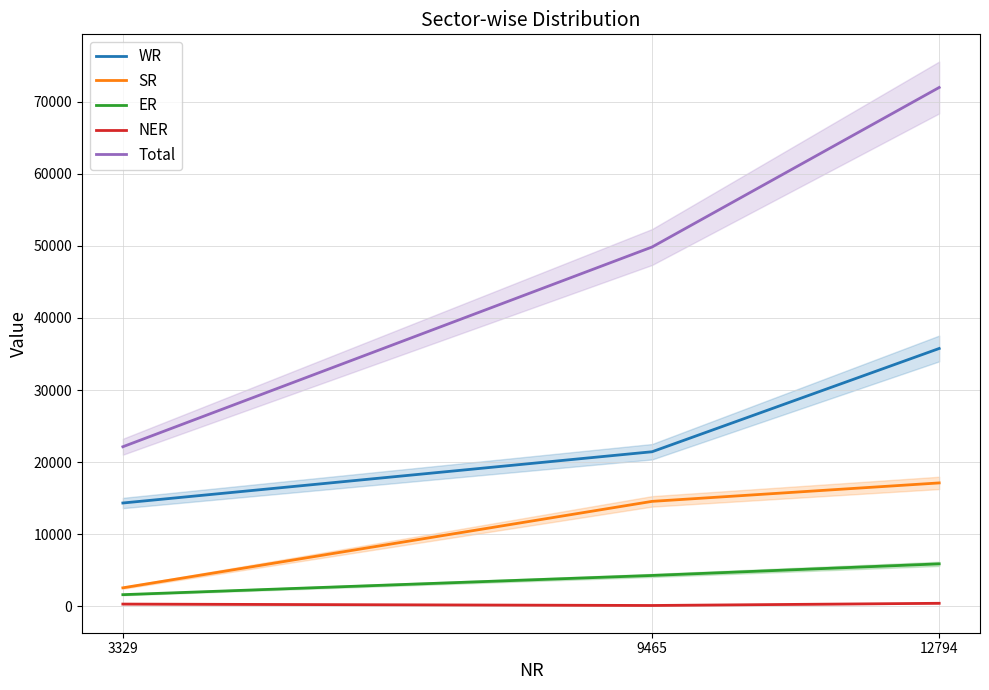

Reading left to right, extract all data points from this chart.

WR: 14326	21435	35761
SR: 2560	14552	17112
ER: 1610	4275	5885
NER: 305	110	414
Total: 22130	49837	71967